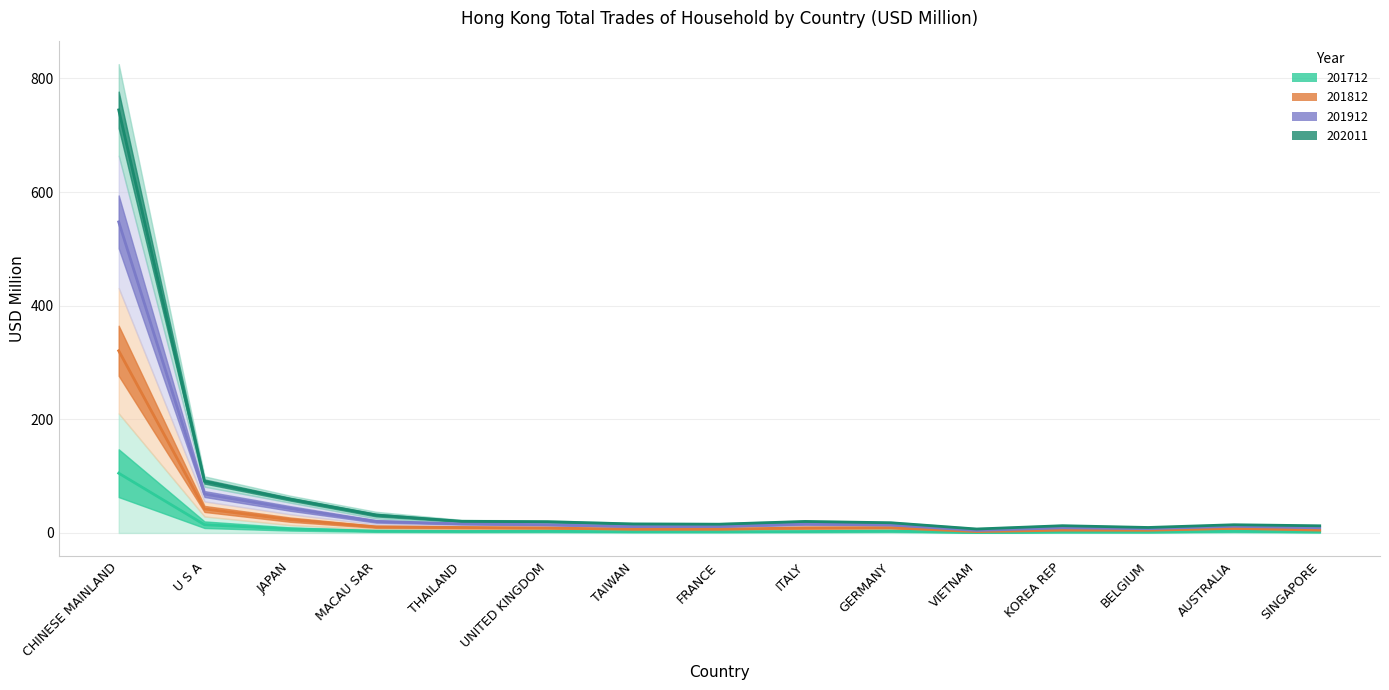

Does the chart display data point markers on the line(s)?

No